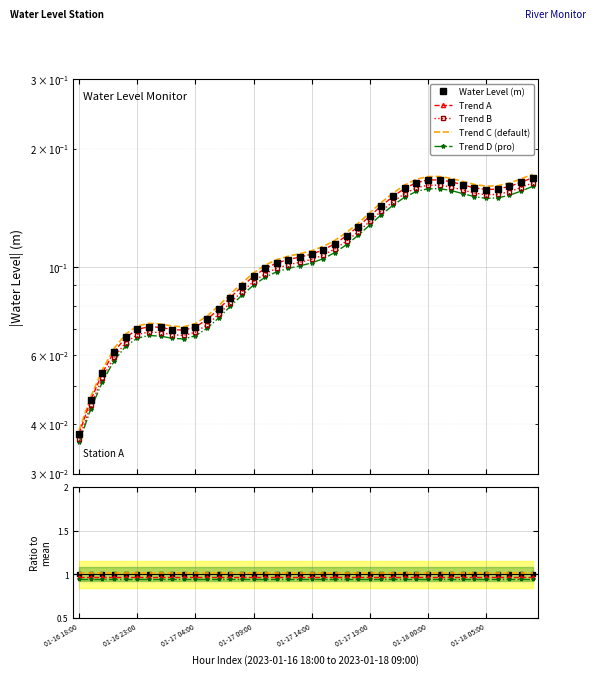

Reading left to right, transcribe all the data shown in this chart.

0.0	0.0	0.1	0.1	0.1	0.1	0.1	0.1	0.1	0.1	0.1	0.1	0.1	0.1	0.1	0.1	0.1	0.1	0.1	0.1	0.1	0.1	0.1	0.1	0.1	0.1	0.1	0.1	0.2	0.2	0.2	0.2	0.2	0.2	0.2	0.1	0.2	0.2	0.2	0.2